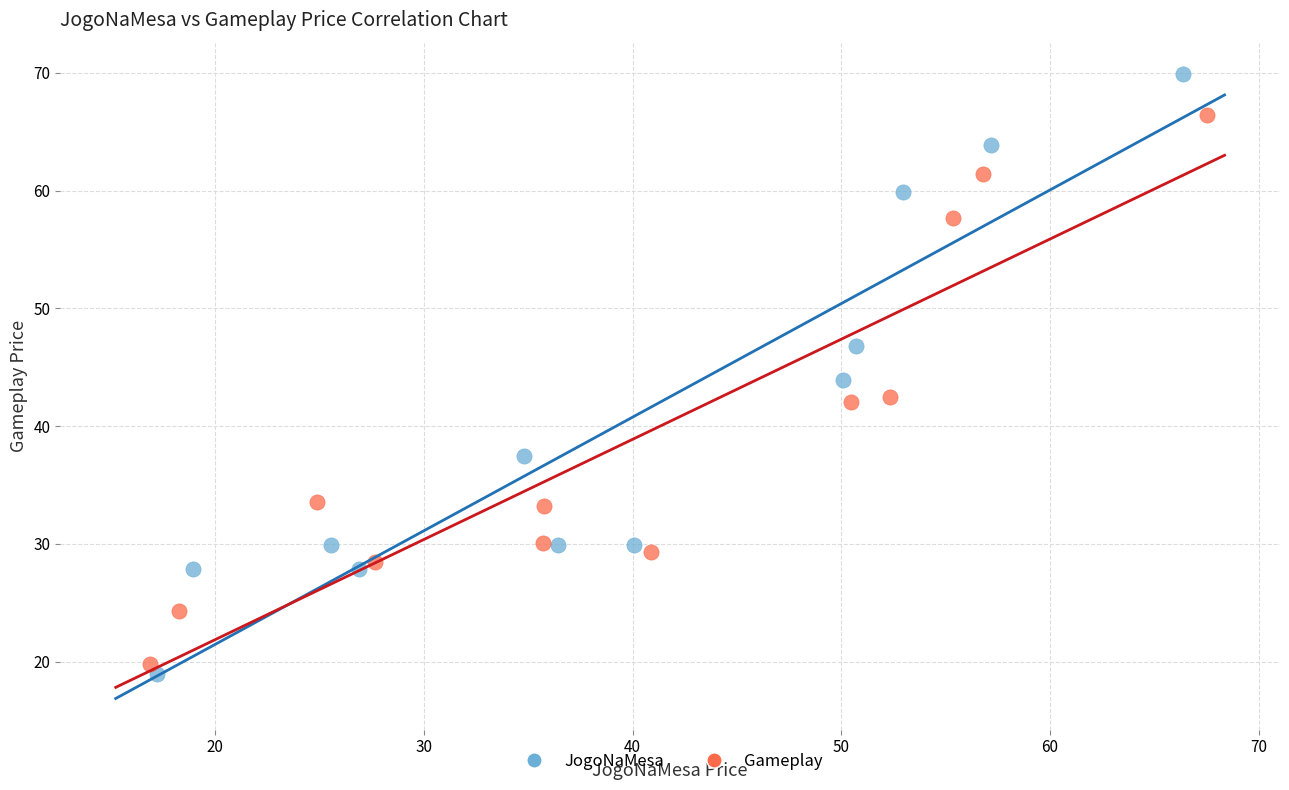

Which series contains the highest Y value?

JogoNaMesa